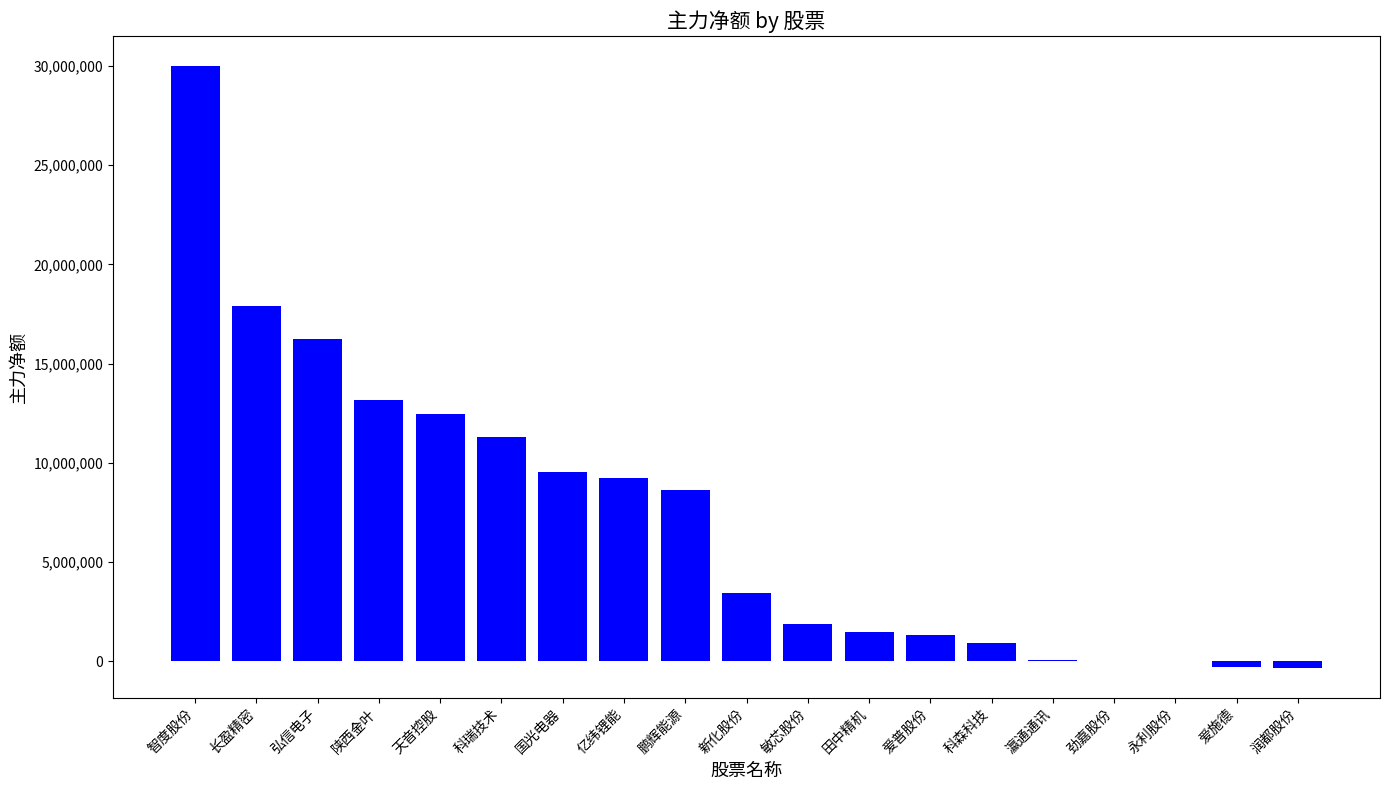

What is the maximum value shown in the chart?

29991454